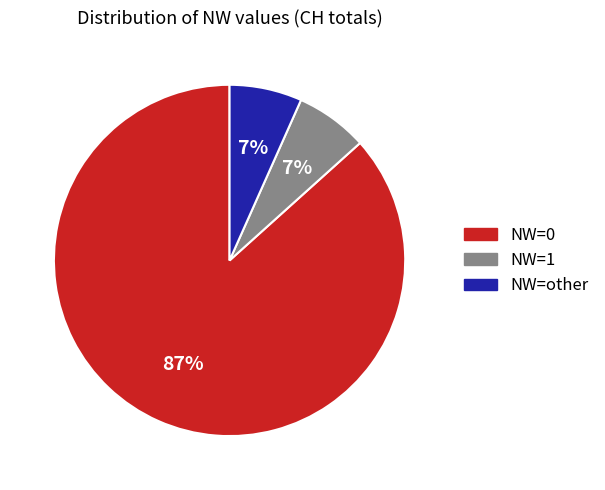

Combined, do NW=0 and NW=other account for over 50%?

Yes